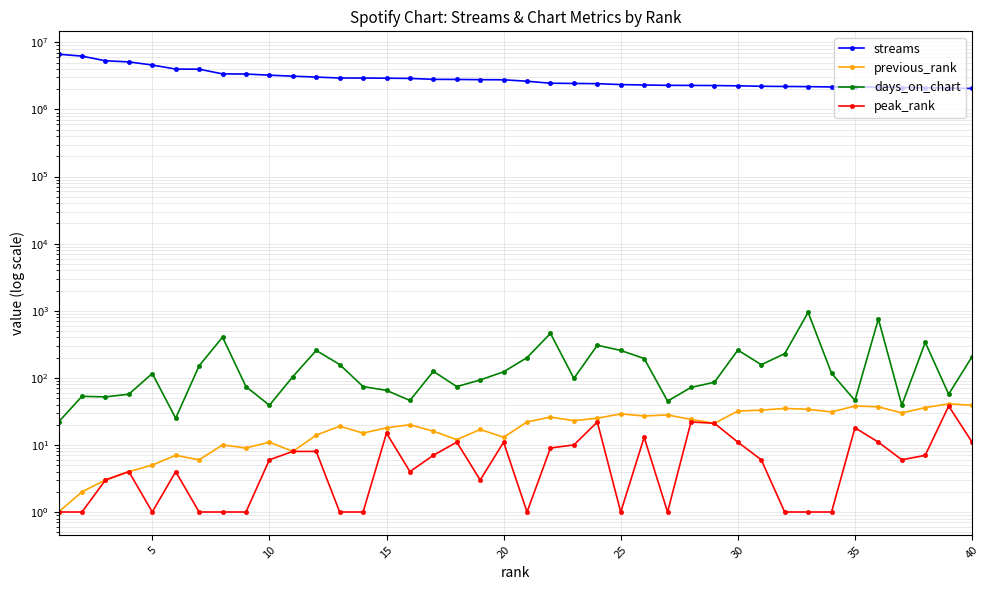

Rank the series at 27 from lowest to highest value.

peak_rank, previous_rank, days_on_chart, streams